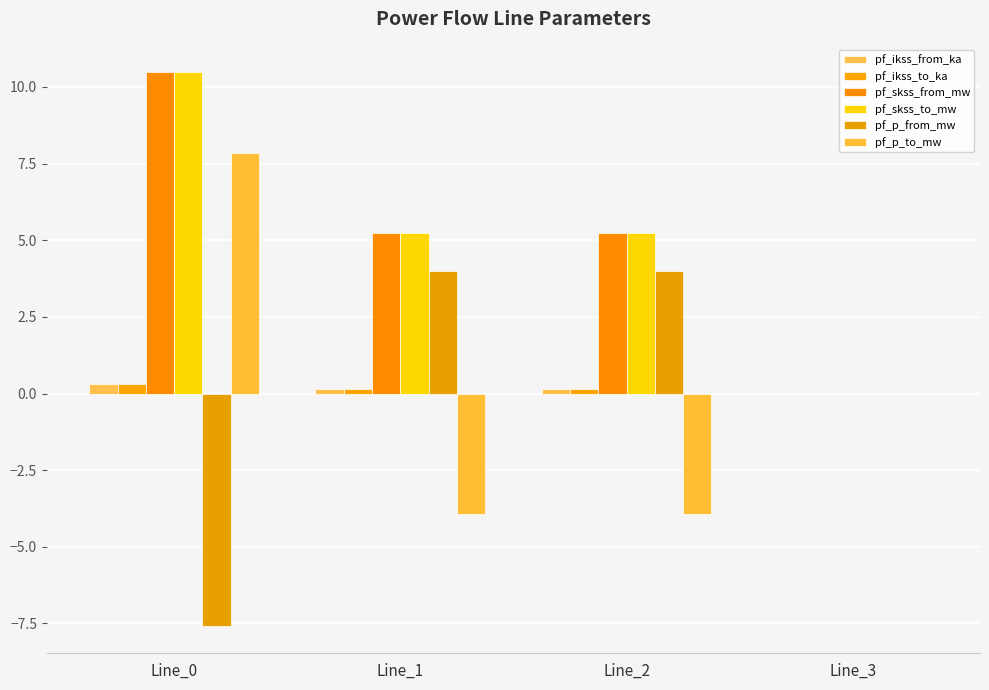

What is the spread (max minus min) of values at Line_0?

18.1